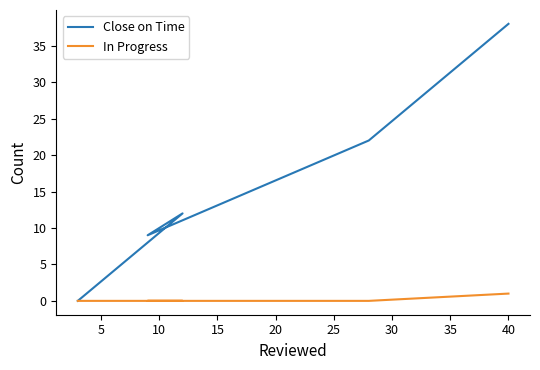

What is the sum of the In Progress values at 0 and 10?

1